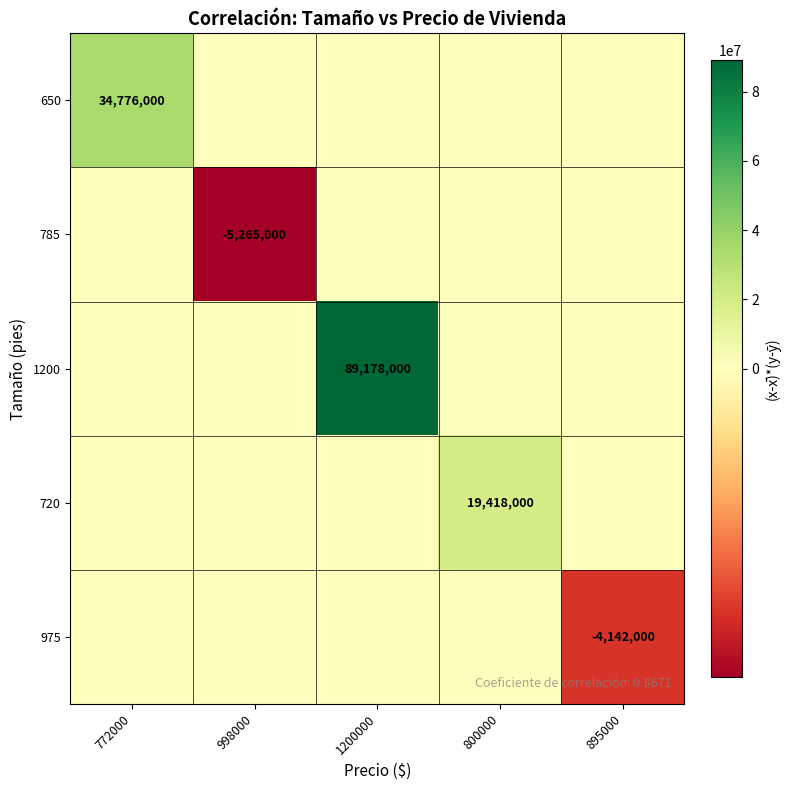

The value of 975 at 1200000 is -2804965. True or false?

False